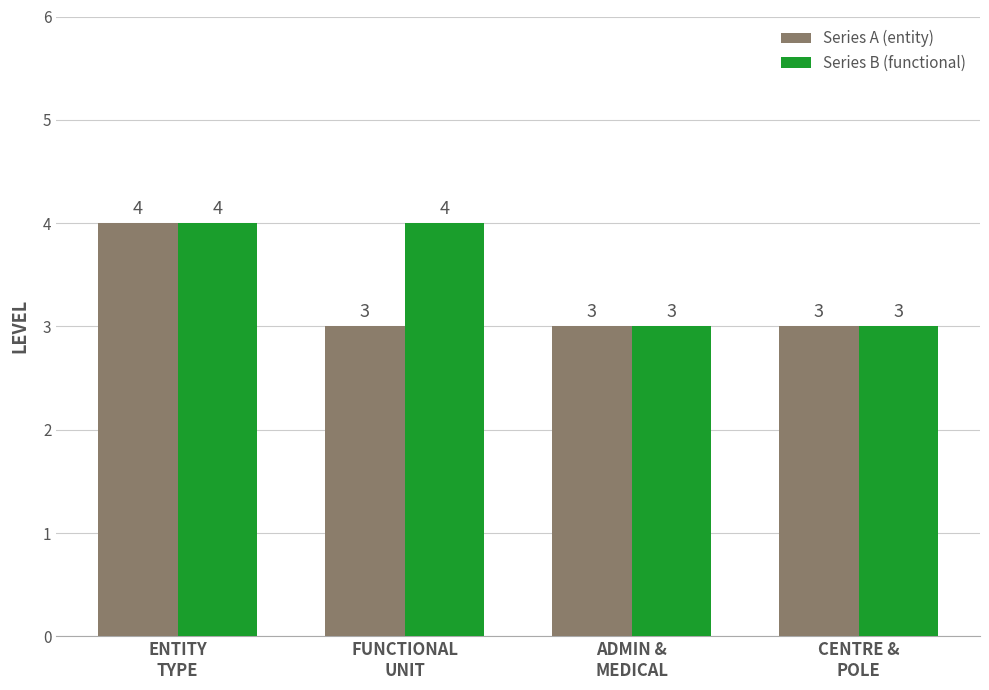

What is the difference between the maximum and minimum values in the Series A (entity) series?

1